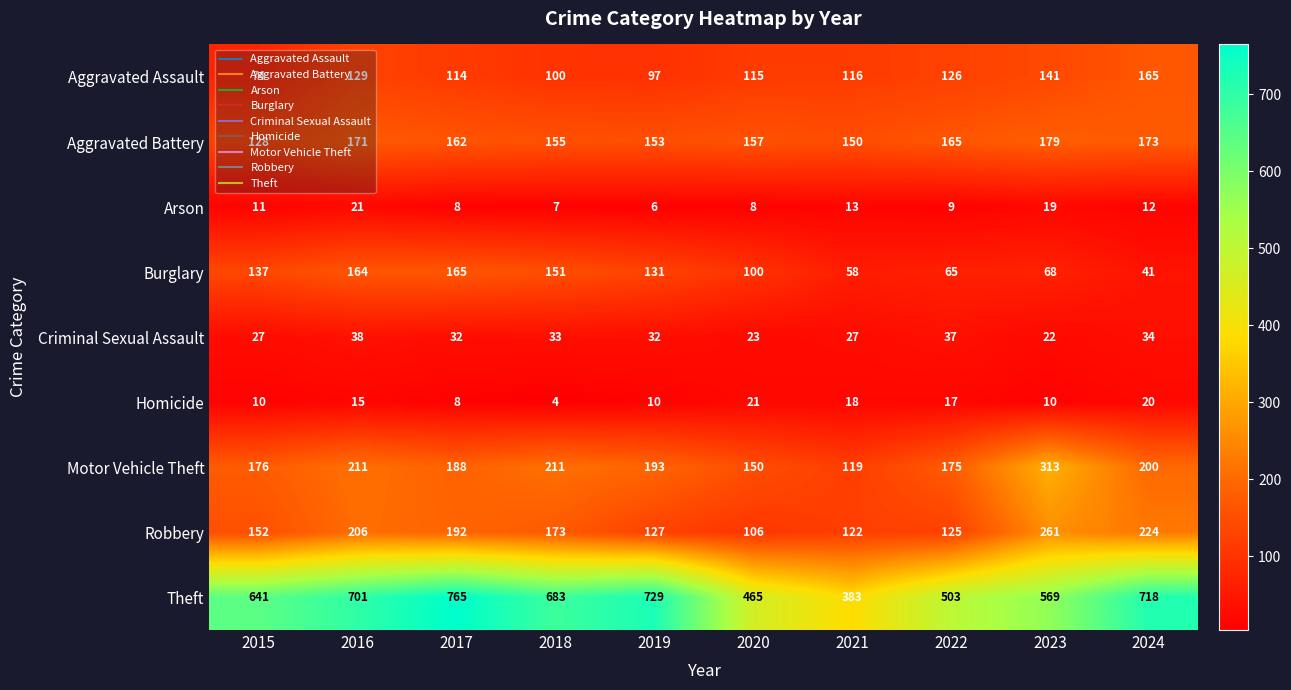

Between 2020 and 2022, which series saw the biggest shift?

Theft